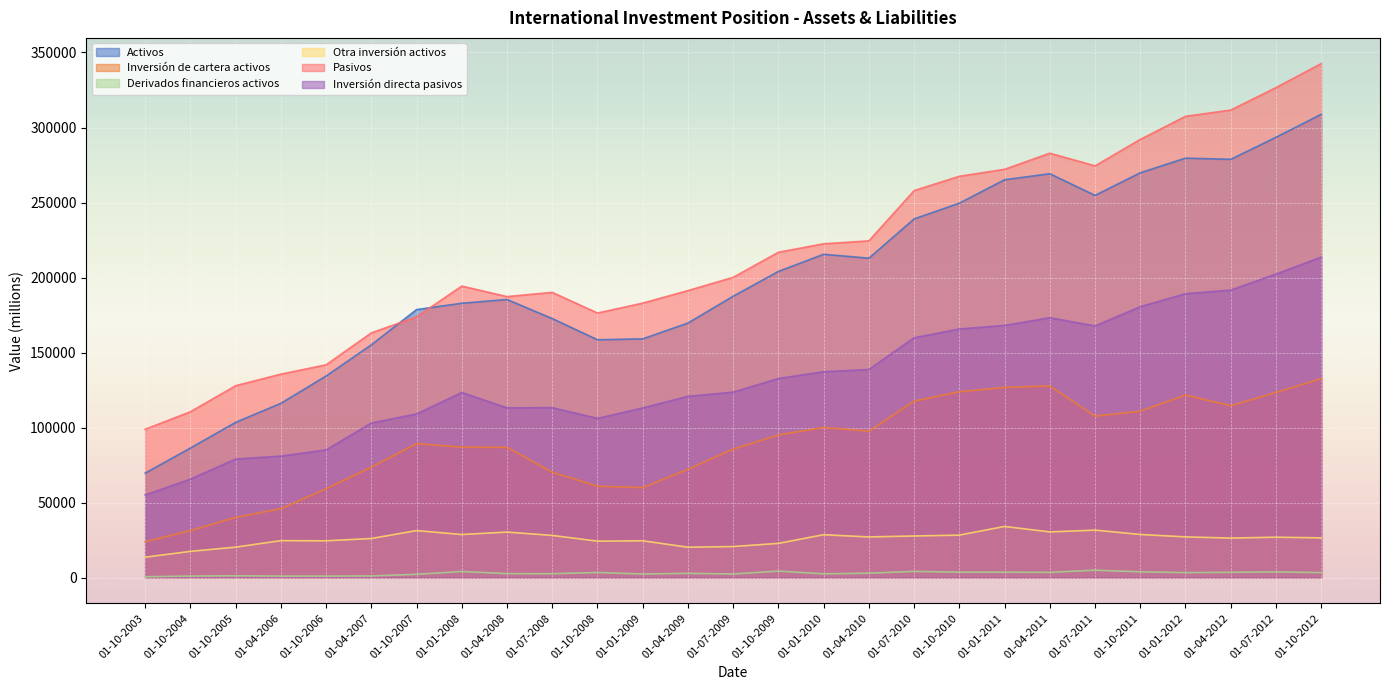

What is the approximate value of Inversión de cartera activos at 01-04-2007?

73582